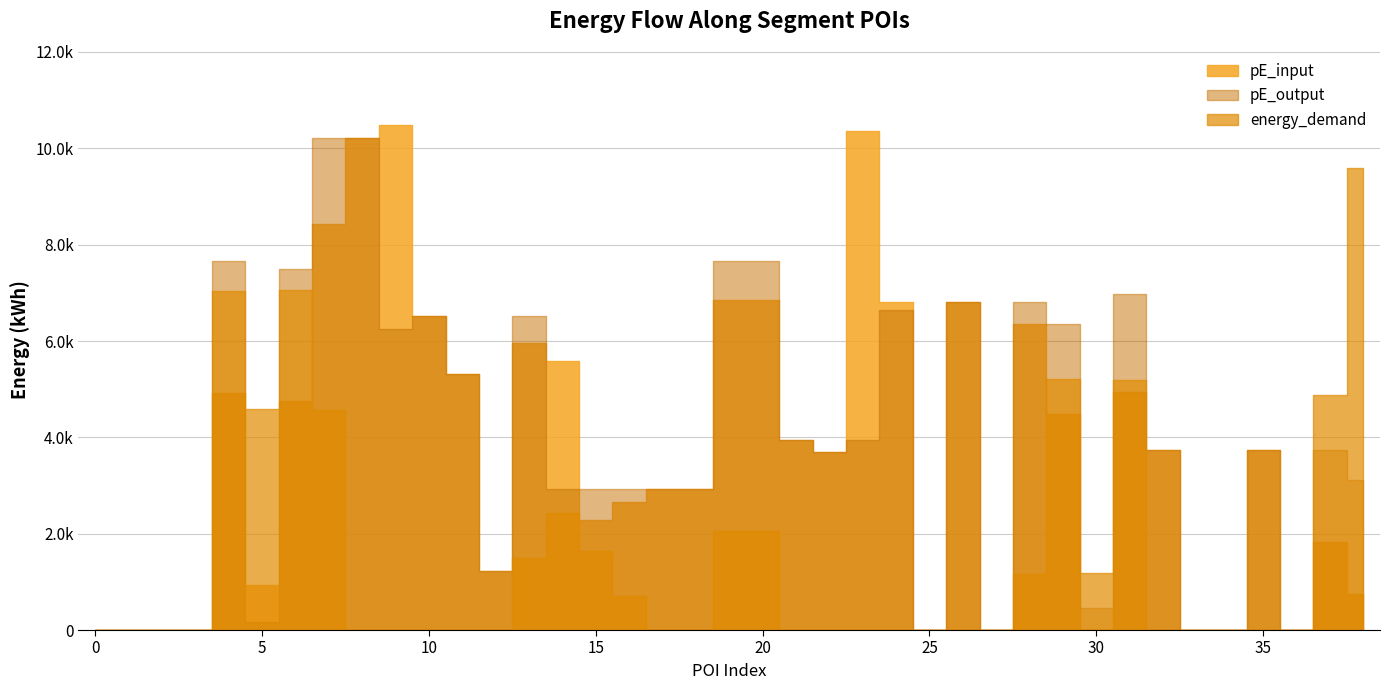

What is the average value of the pE_input series?

3751.8